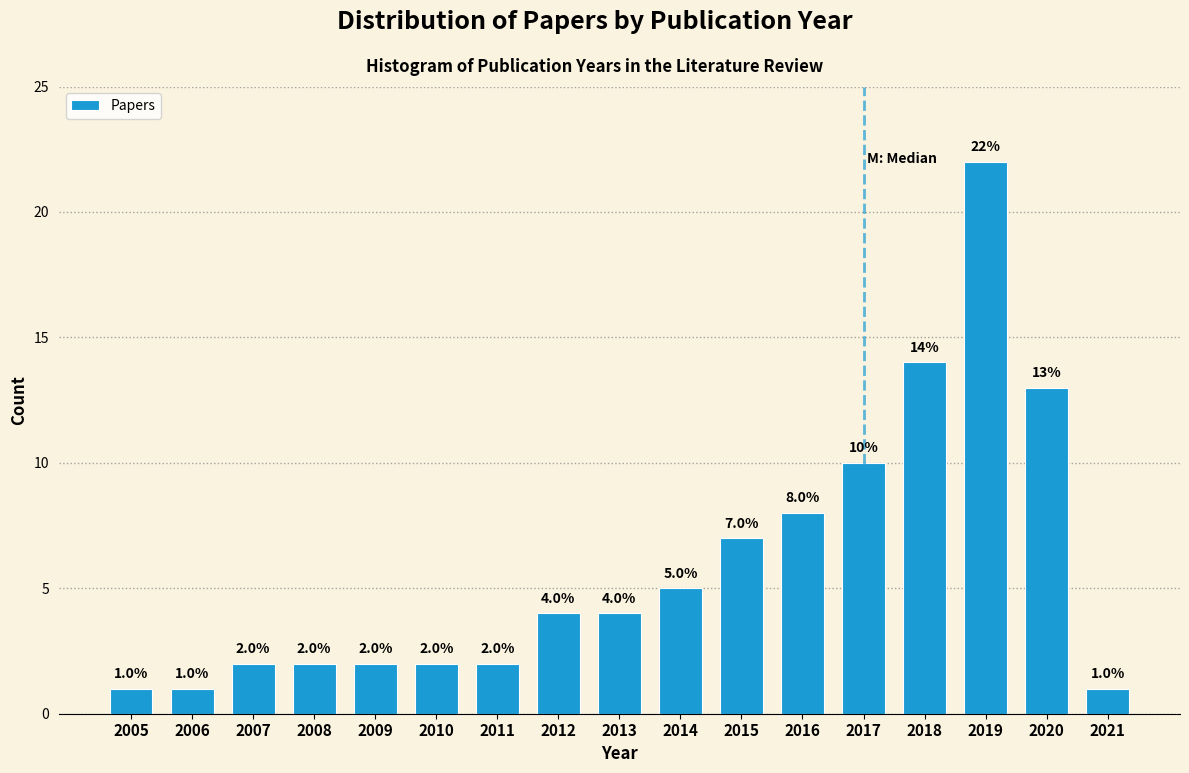

Reading right to left, extract all data points from this chart.

1	13	22	14	10	8	7	5	4	4	2	2	2	2	2	1	1